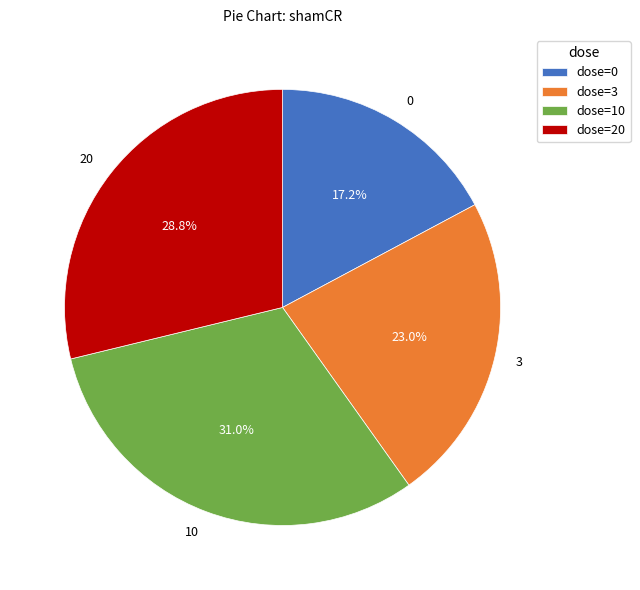

Combined, do 0 and 20 account for over 50%?

No